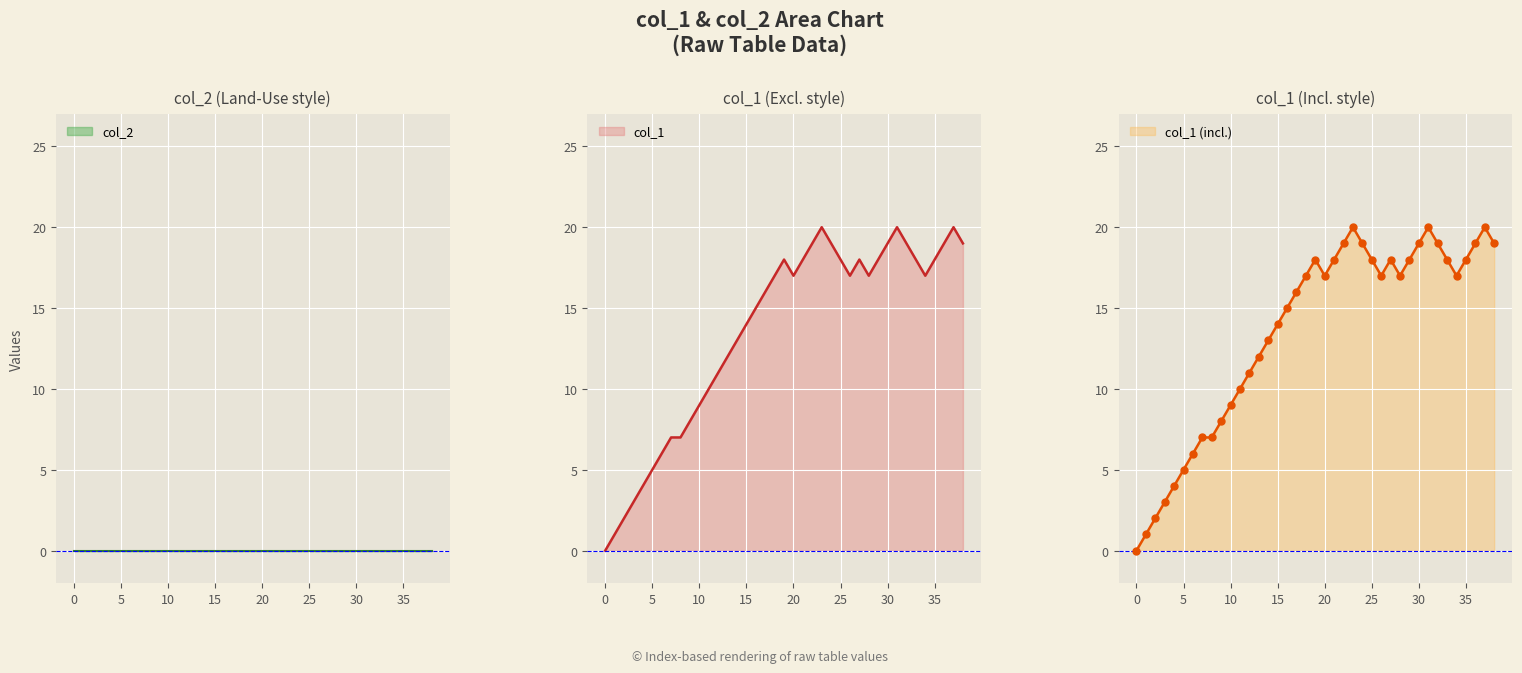

The col_1 series shows 1 at 5. True or false?

False